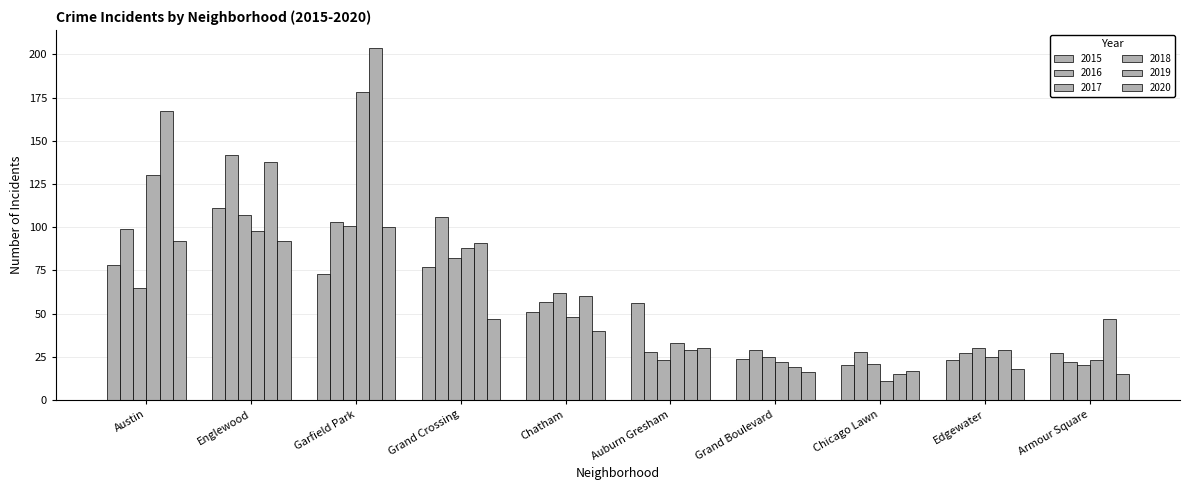

How many values in the 2016 series are below 57?

5